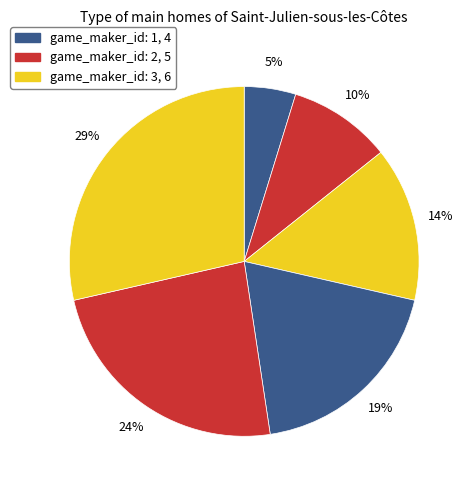

How many slices are in this pie chart?

6